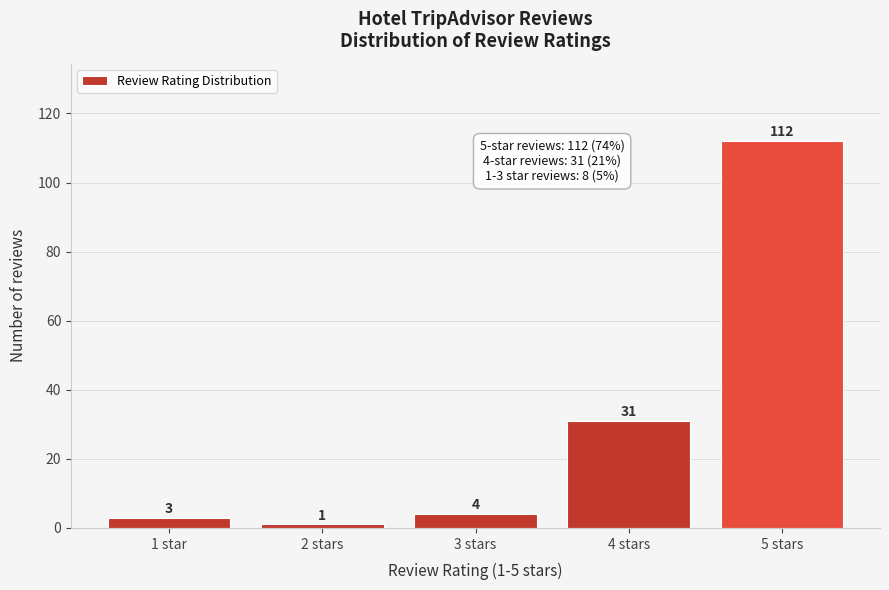

Reading left to right, list all the values displayed in this chart.

3	1	4	31	112